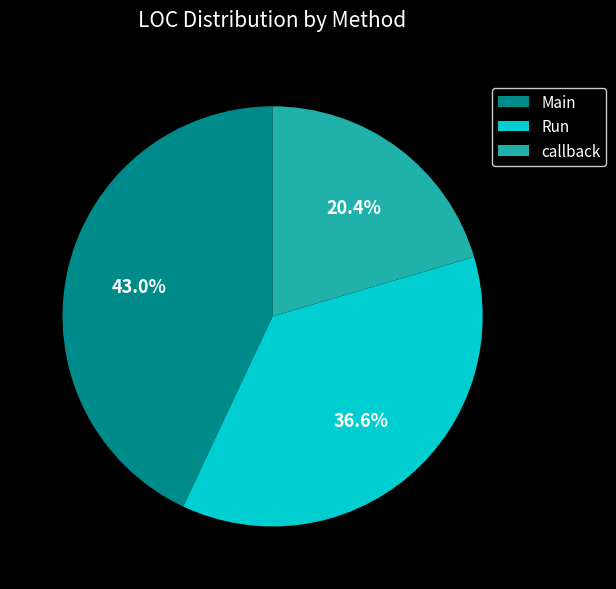

What portion of the pie excludes Main?

57.0%